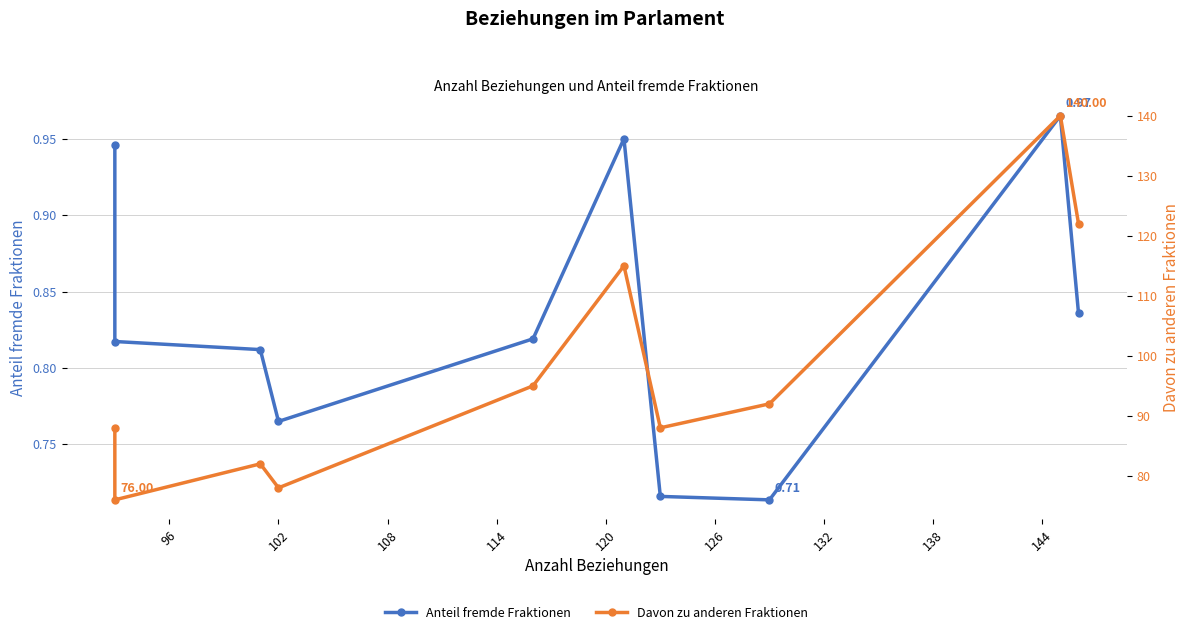

How many distinct data groups are displayed?

2